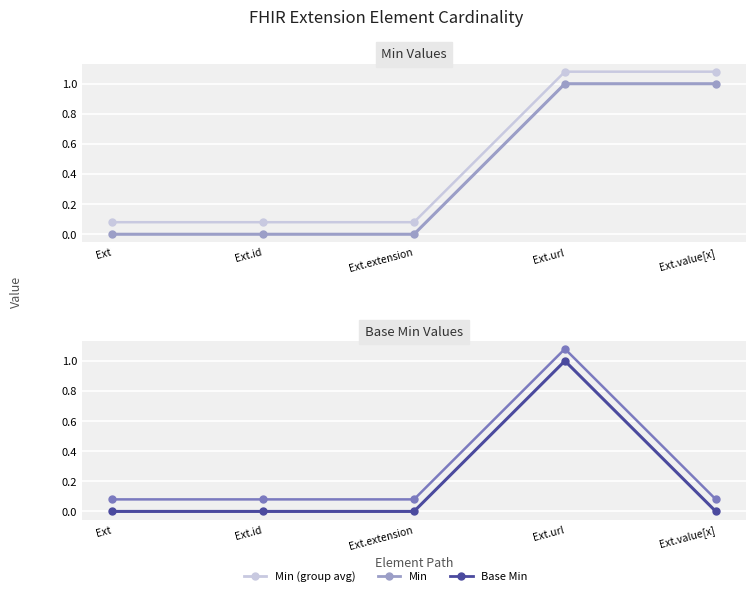

Which series has the widest spread of values?

Min (group avg)